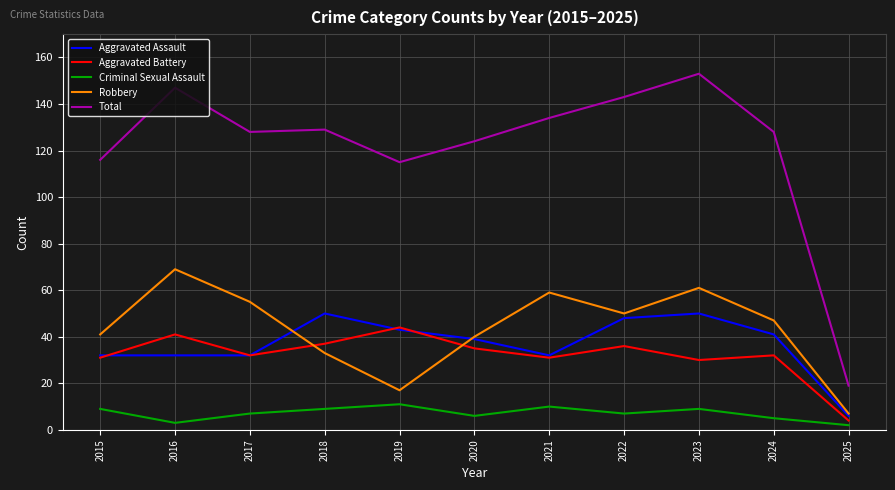

Read the Robbery value at 2020, to the nearest 5.

40